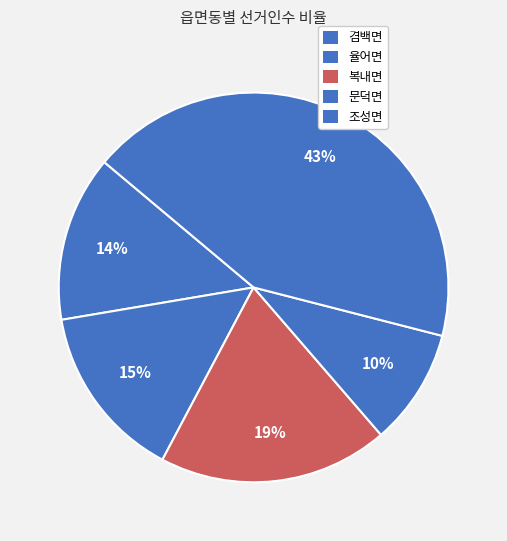

How many segments does this pie chart have?

5